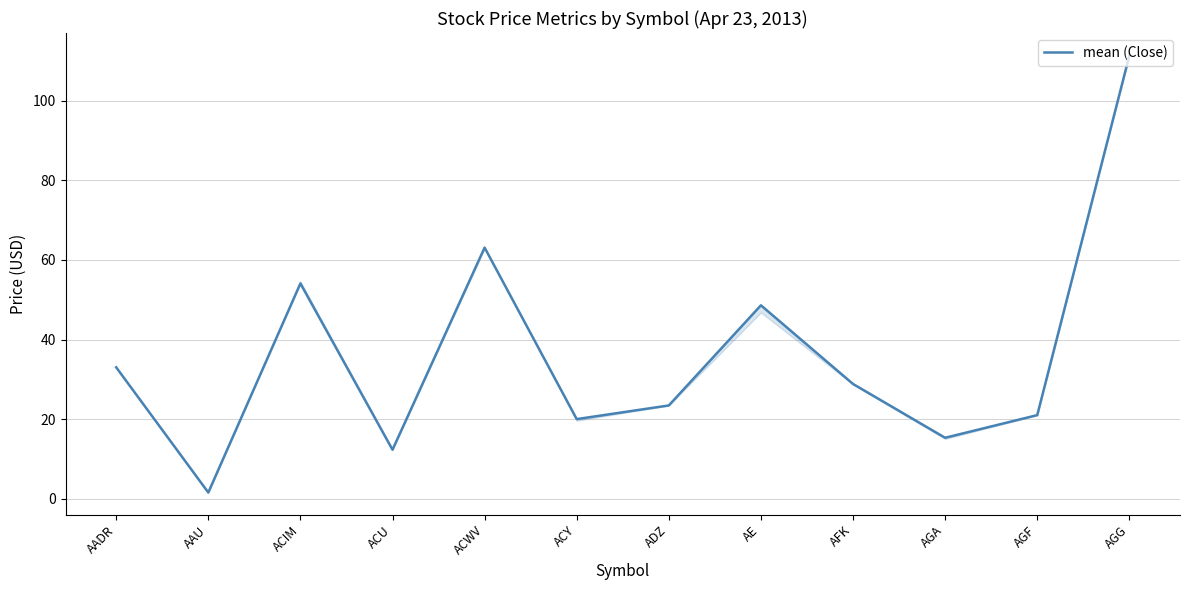

Reading left to right, extract all data points from this chart.

AADR=33.0	AAU=1.6	ACIM=54.1	ACU=12.3	ACWV=63.1	ACY=20.0	ADZ=23.4	AE=48.6	AFK=28.8	AGA=15.3	AGF=21.0	AGG=111.3